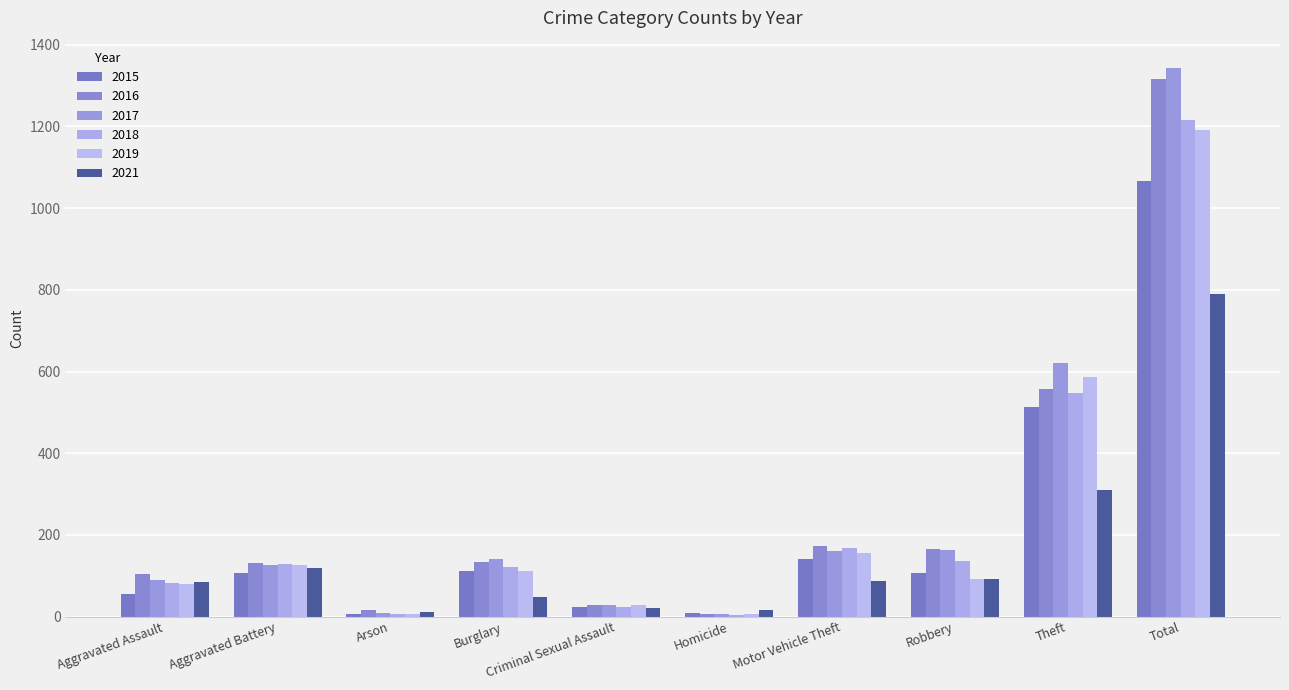

What is the spread (max minus min) of values at Aggravated Assault?

51